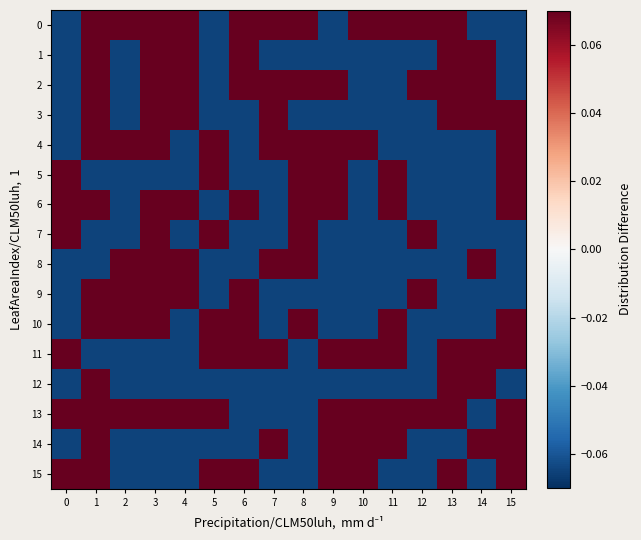

At which category is the sum across all series the highest?

1